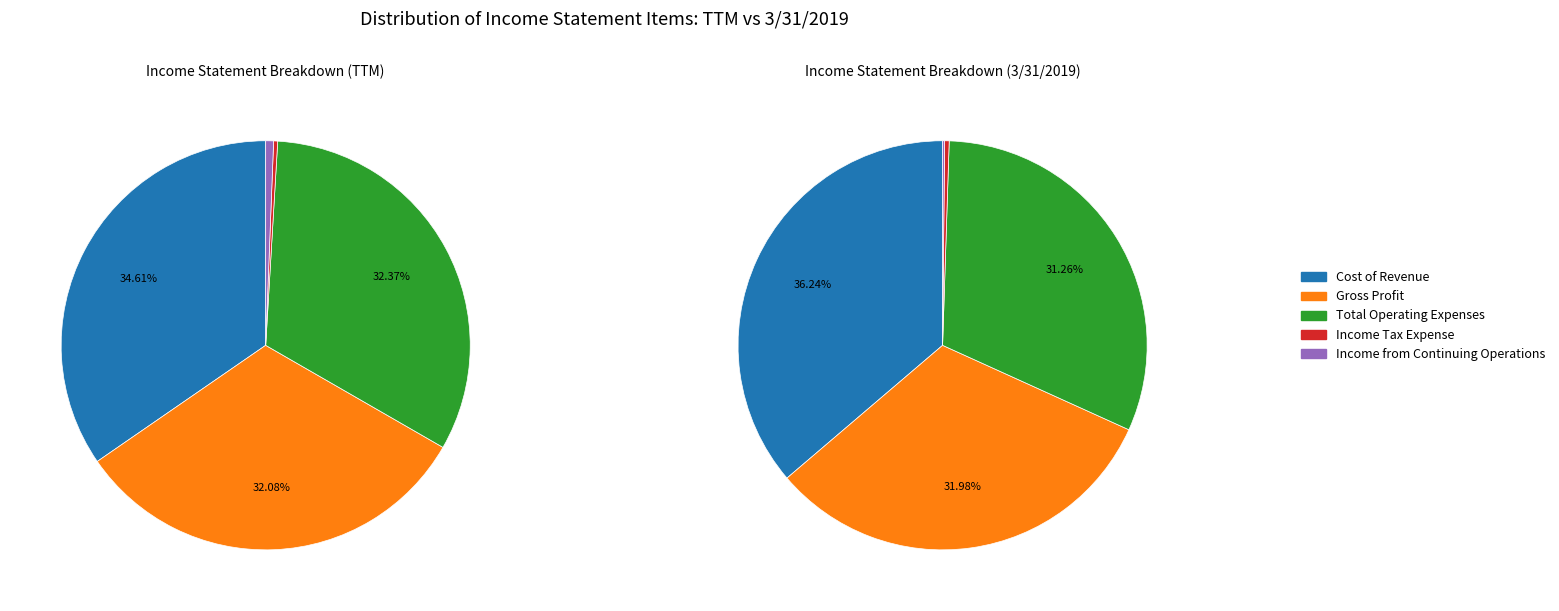

Do values_2019 and values_ttm together represent more than half of the pie?

Yes